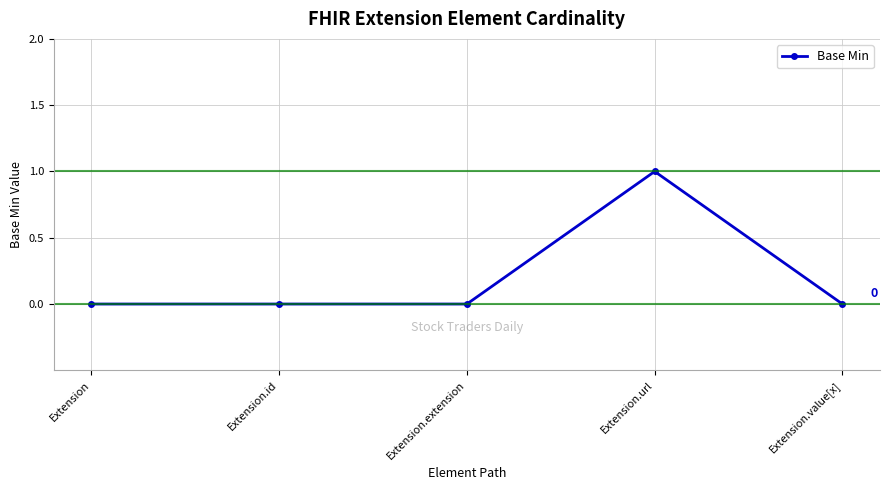

Reading left to right, list all the values displayed in this chart.

Extension=0	Extension.id=0	Extension.extension=0	Extension.url=1	Extension.value[x]=0